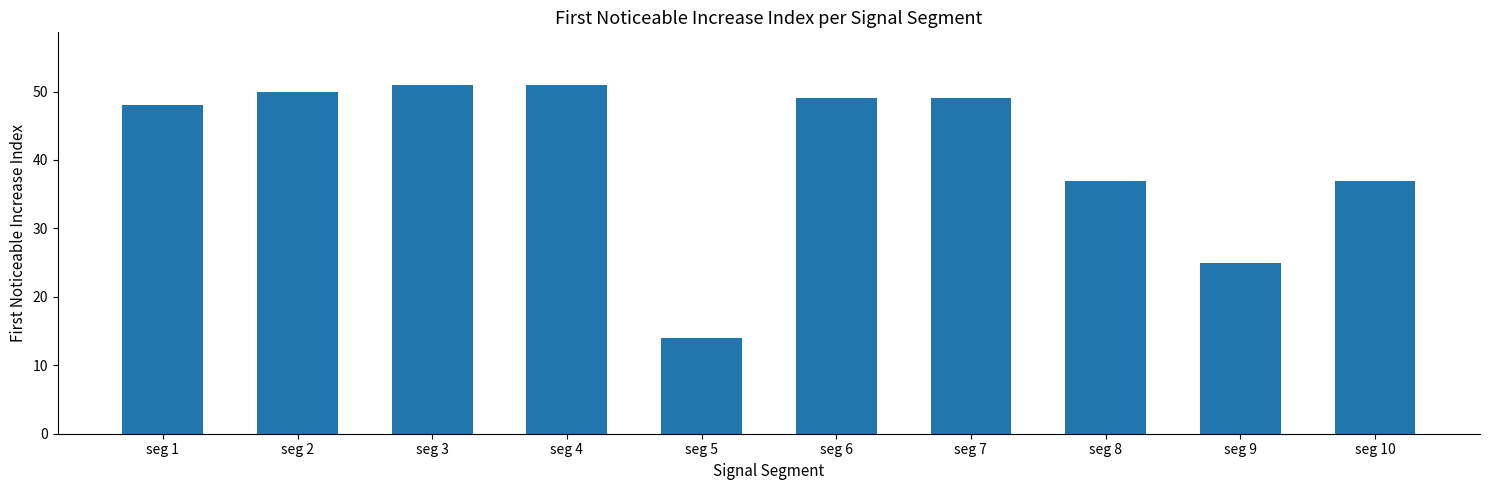

What is the sum of the values at seg 2 and seg 7?

99